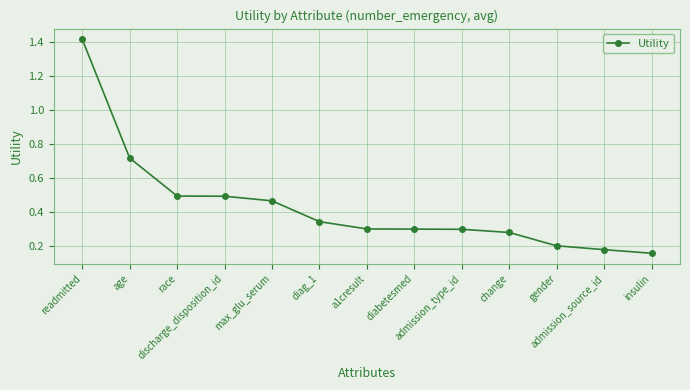

True or false: the data shows 0.5 at race.

True